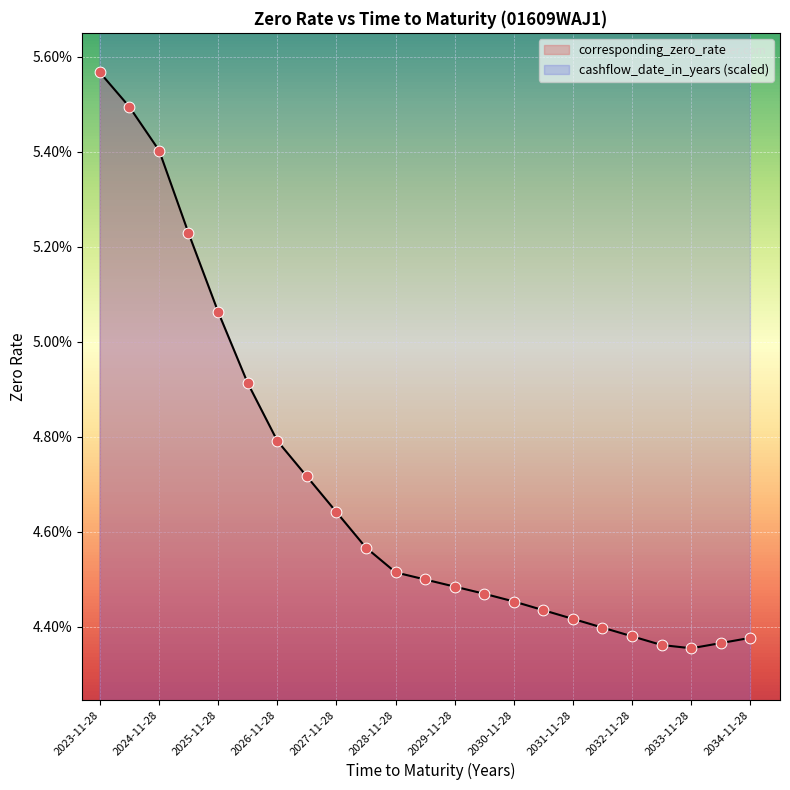

Which series has the widest spread of Y values?

corresponding_zero_rate